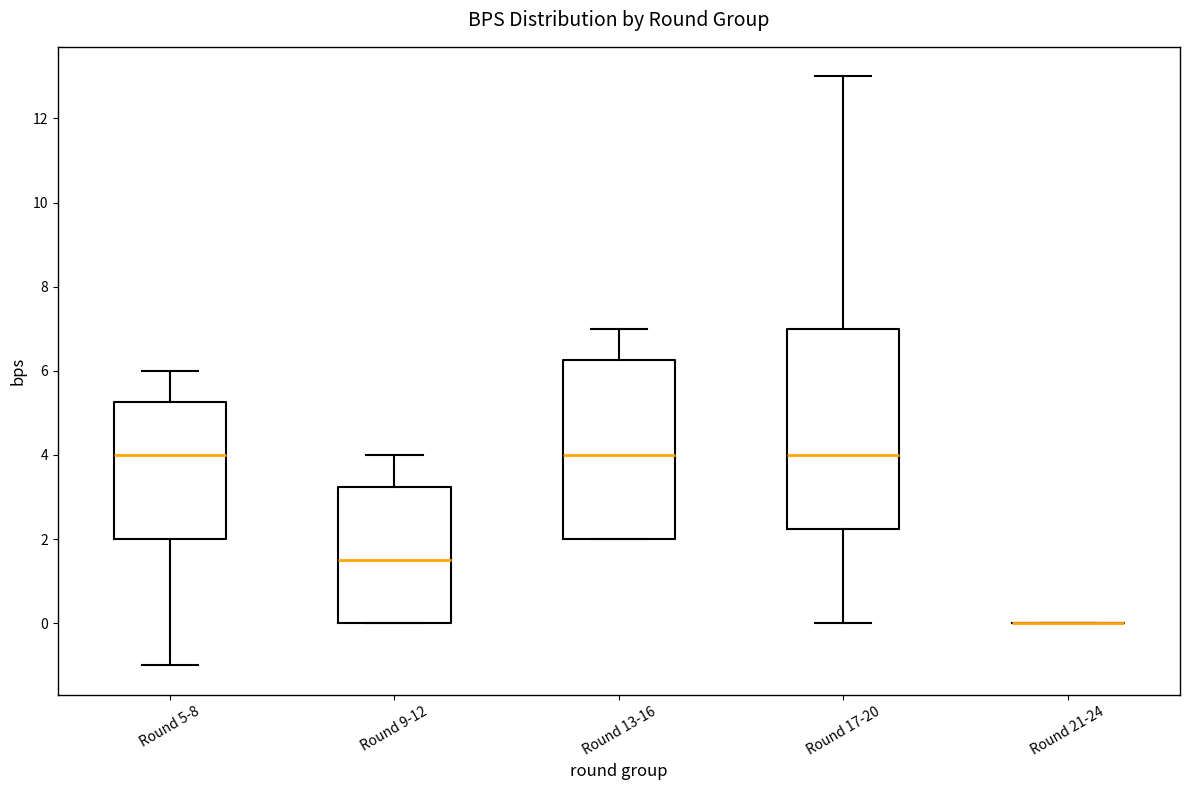

Where is the upper edge of the box for Round 9-12 on the y-axis? The values are not printed on the chart, so give them approximately, as read against the axis.

3.2